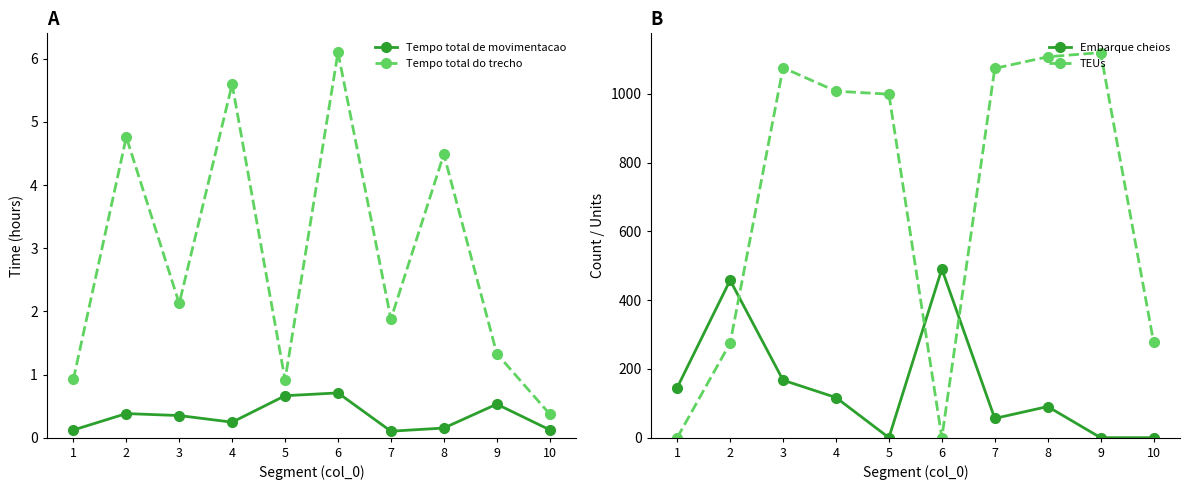

How many lines are shown in the chart?

4